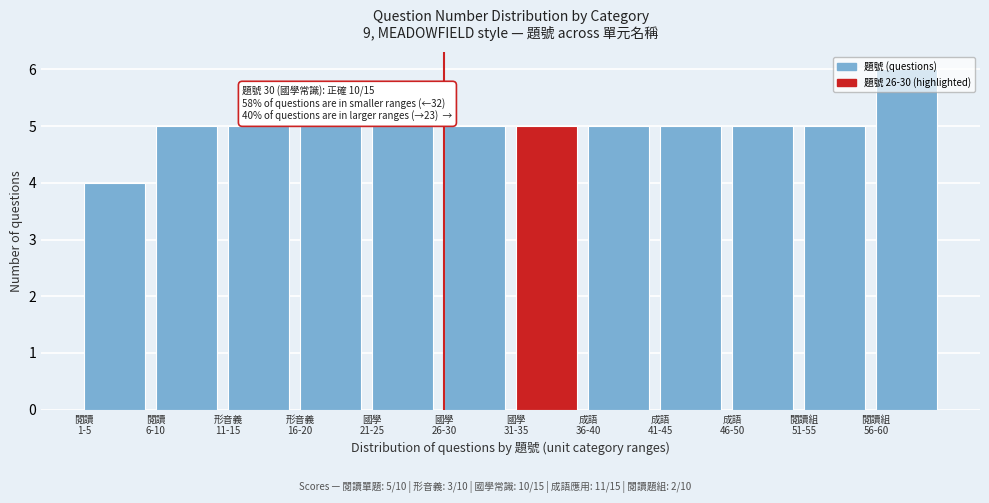

What is the value of the 12th bar from the left?

6